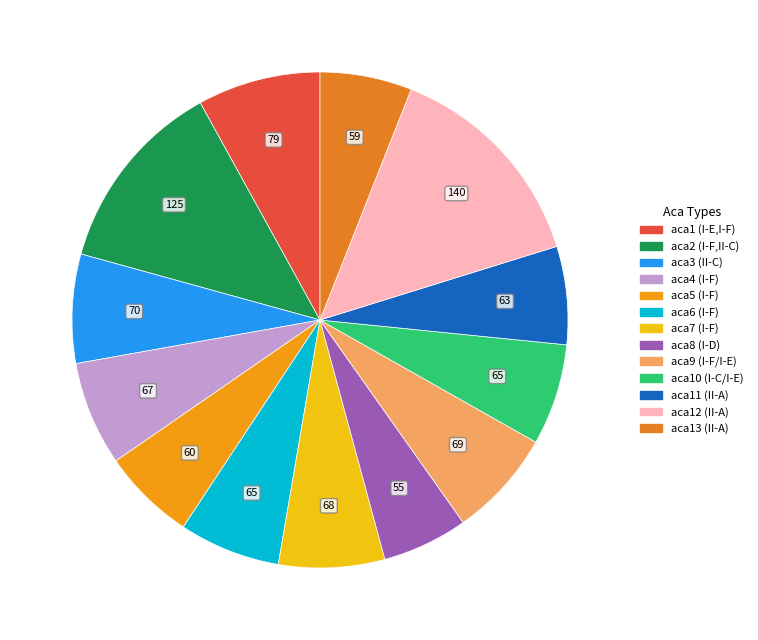

Is there a majority slice in this chart?

No